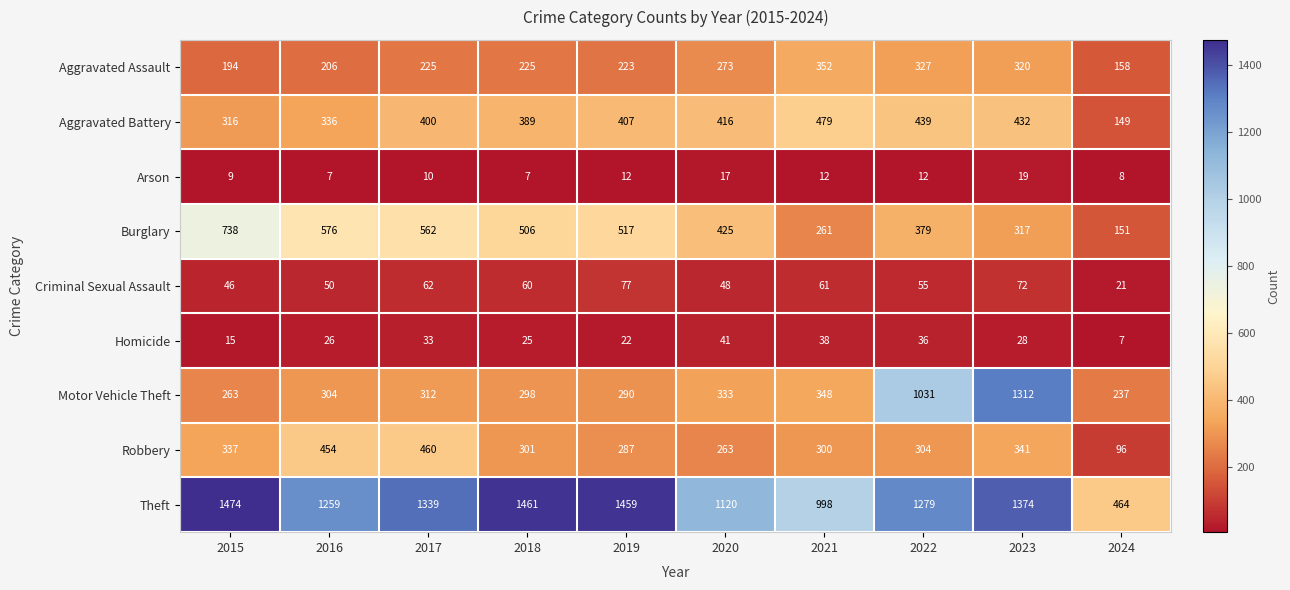

Read the Theft value at 2022.

1279